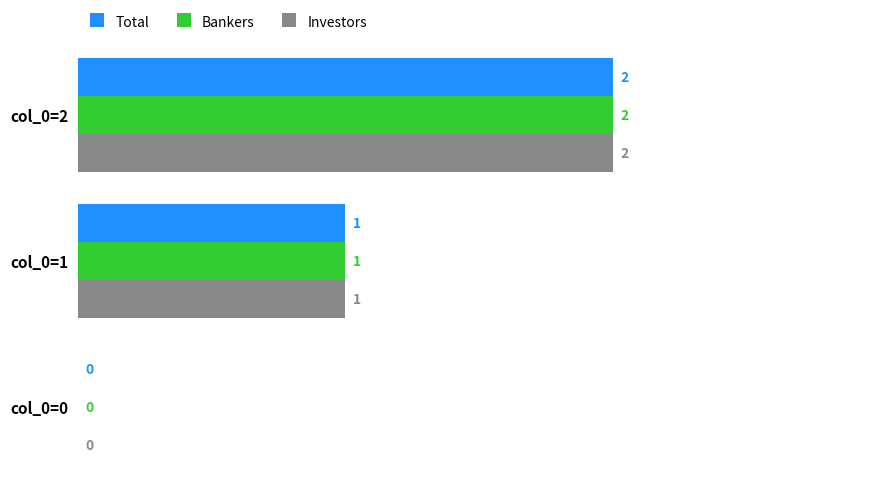

What is the total value across all series at col_0=2?

6